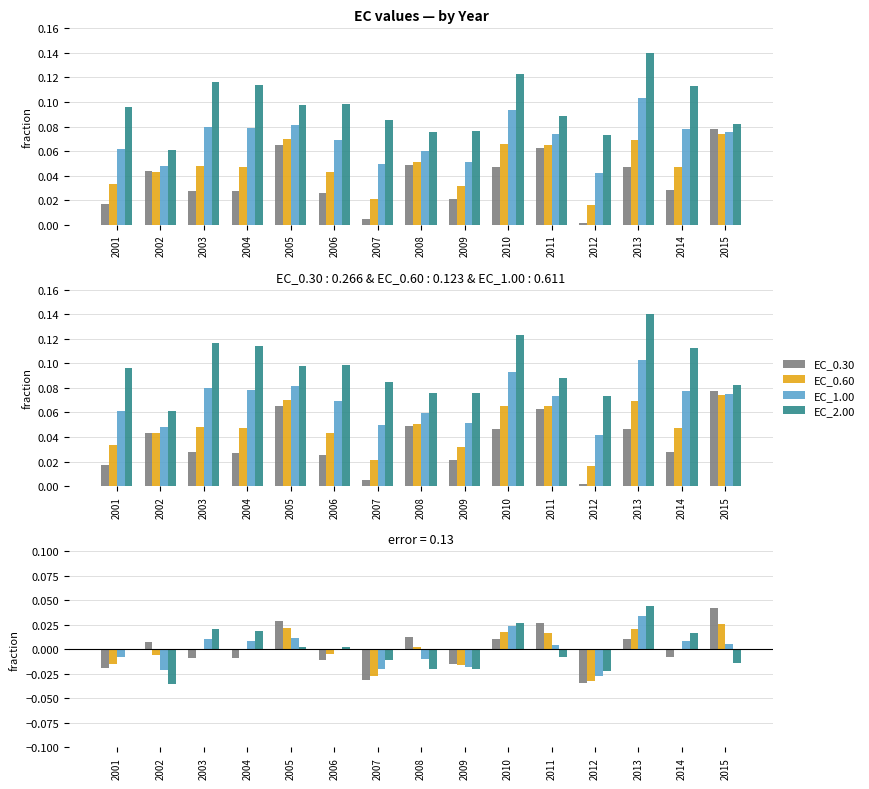

Rank the series at 2002 from lowest to highest value.

EC_2.00, EC_1.00, EC_0.60, EC_0.30